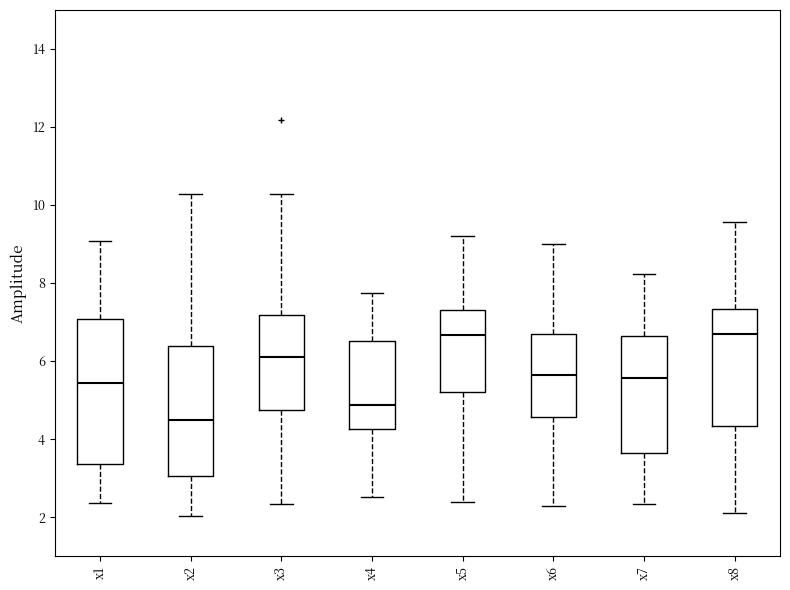

Which box is the tallest, from its lower edge to its upper edge?

x1